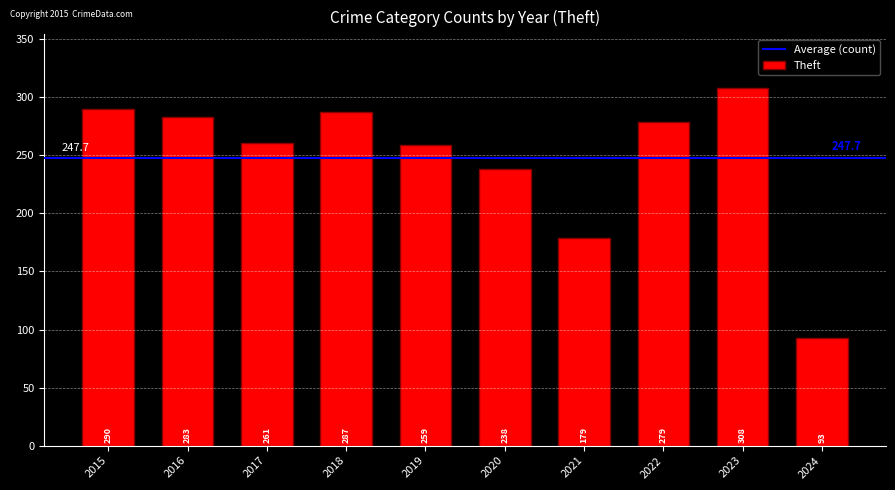

Reading right to left, transcribe all the data shown in this chart.

2024=93	2023=308	2022=279	2021=179	2020=238	2019=259	2018=287	2017=261	2016=283	2015=290